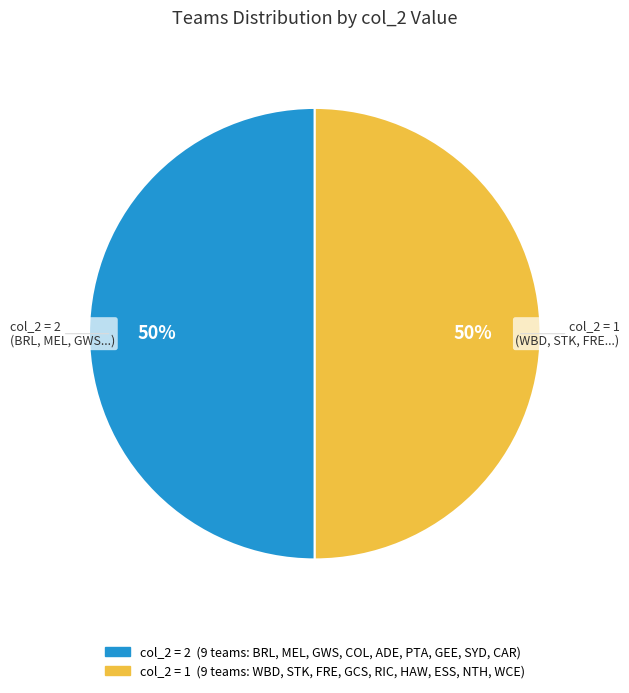

To the nearest percent, what is the average slice percentage?

50%